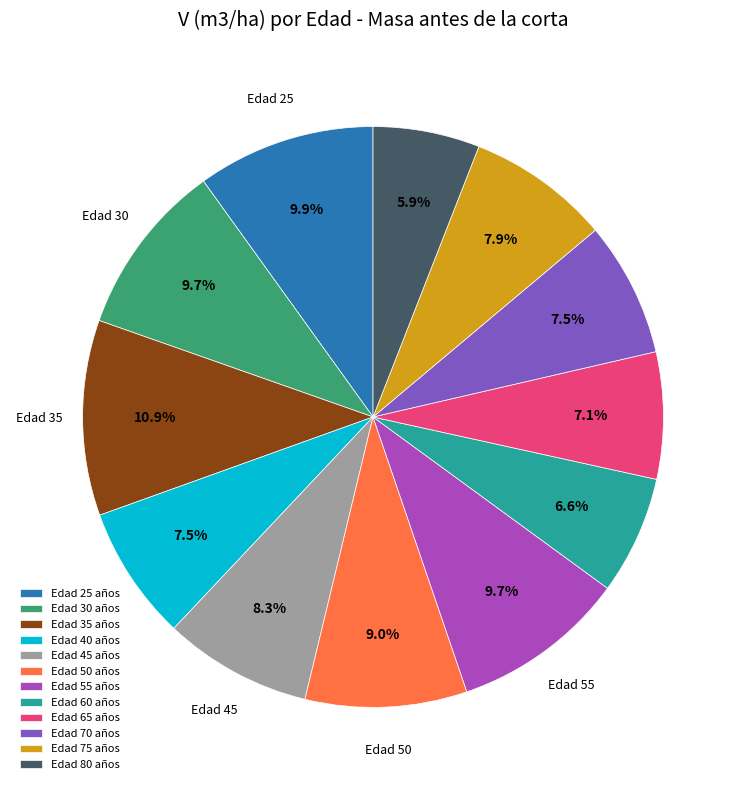

How many slices are in this pie chart?

12